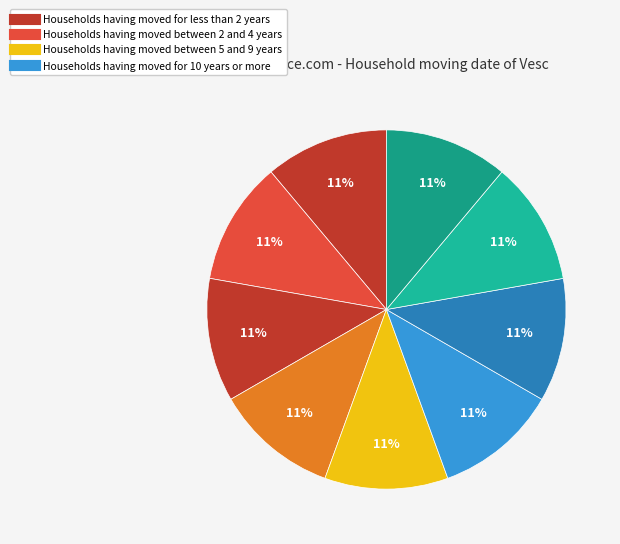

How many segments does this pie chart have?

9